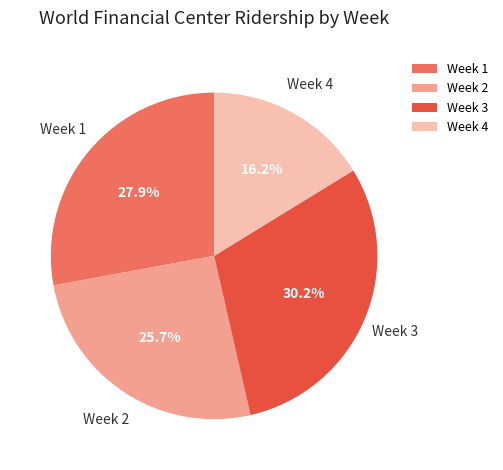

Which slice is the largest?

Week 3